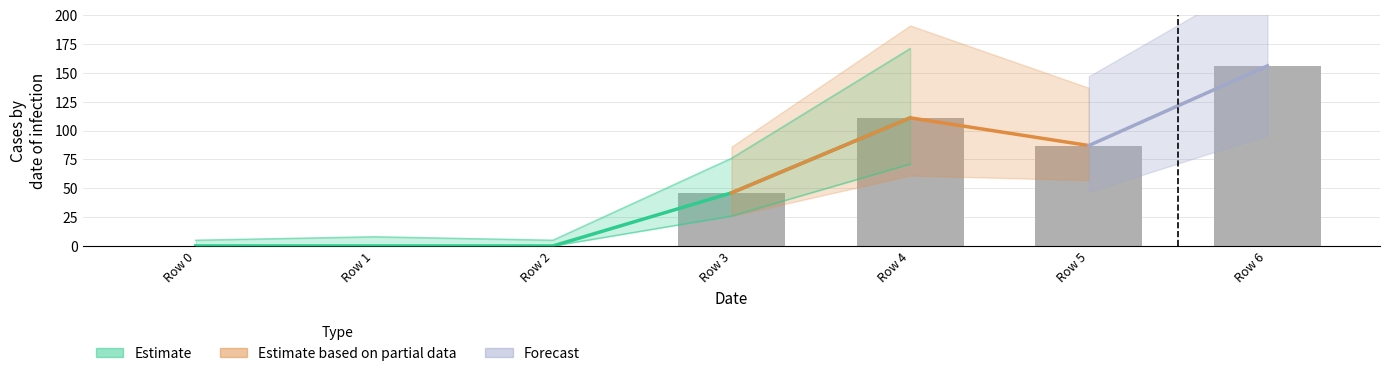

Does the chart contain stacked bars?

No